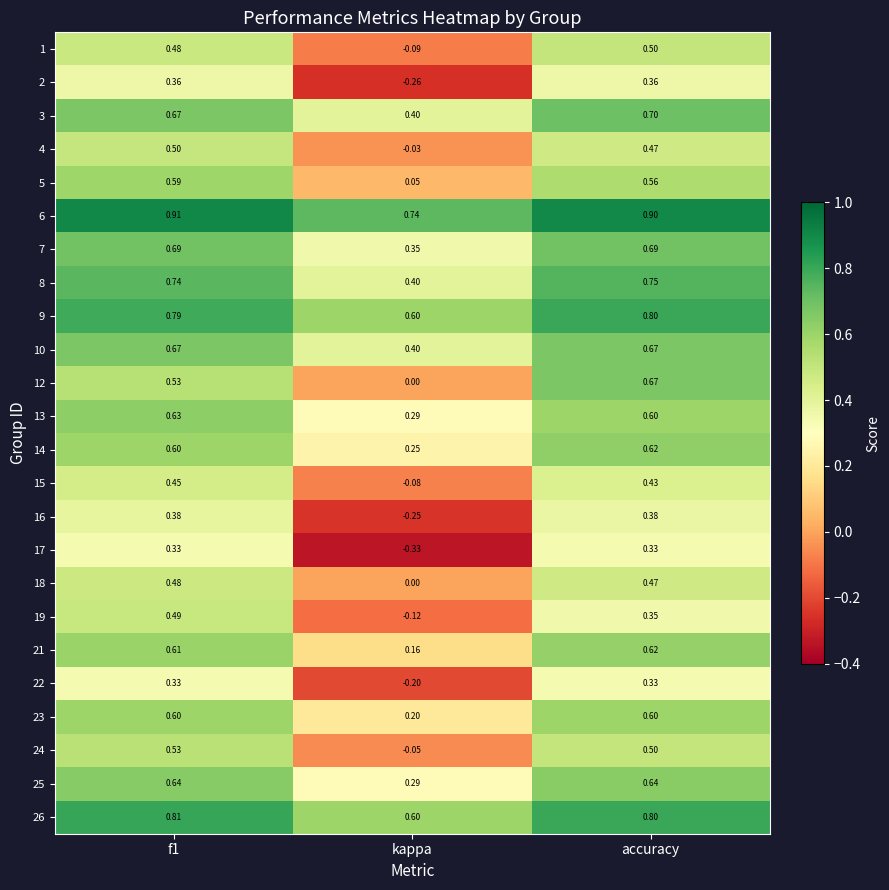

Where is 24 nearest to the value 0?

kappa